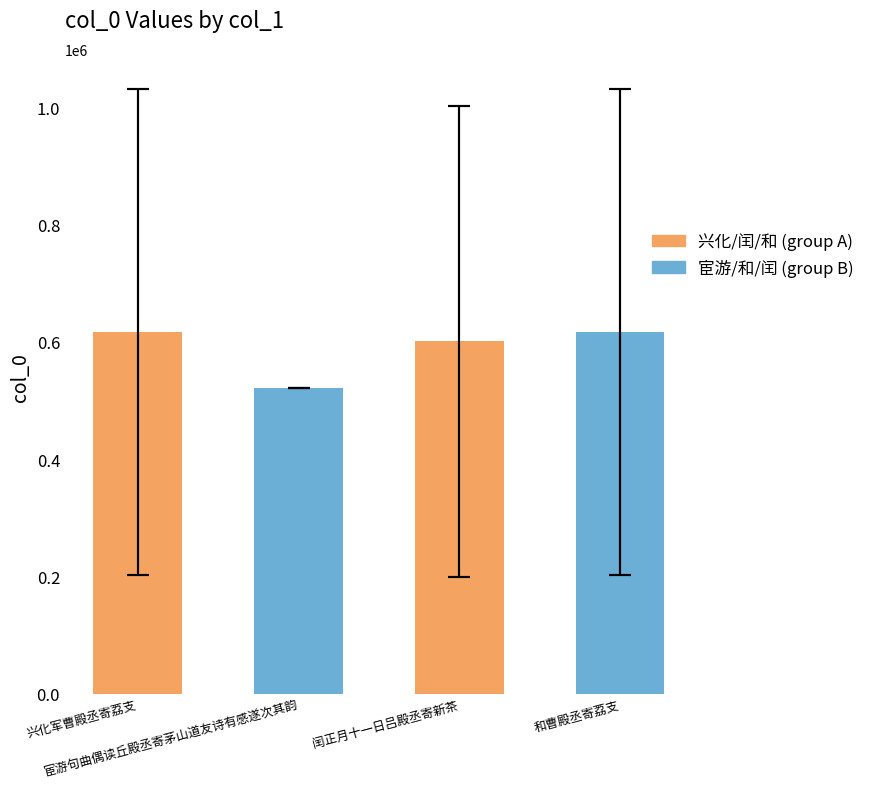

Which has a higher value, 闰正月十一日吕殿丞寄新茶 or 和曹殿丞寄荔支?

和曹殿丞寄荔支